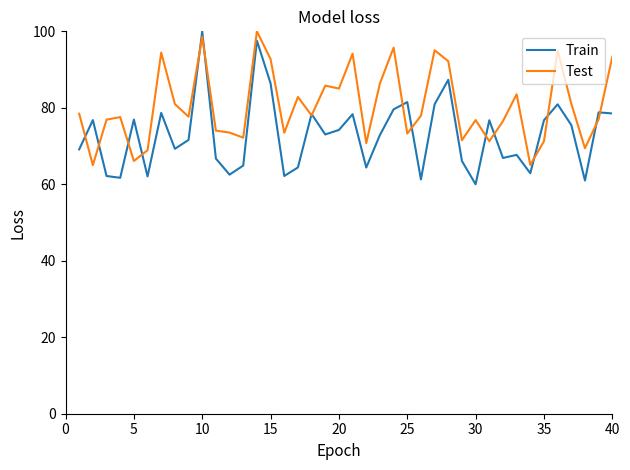

What is the difference between the maximum and second lowest values in the Train series?

39.0